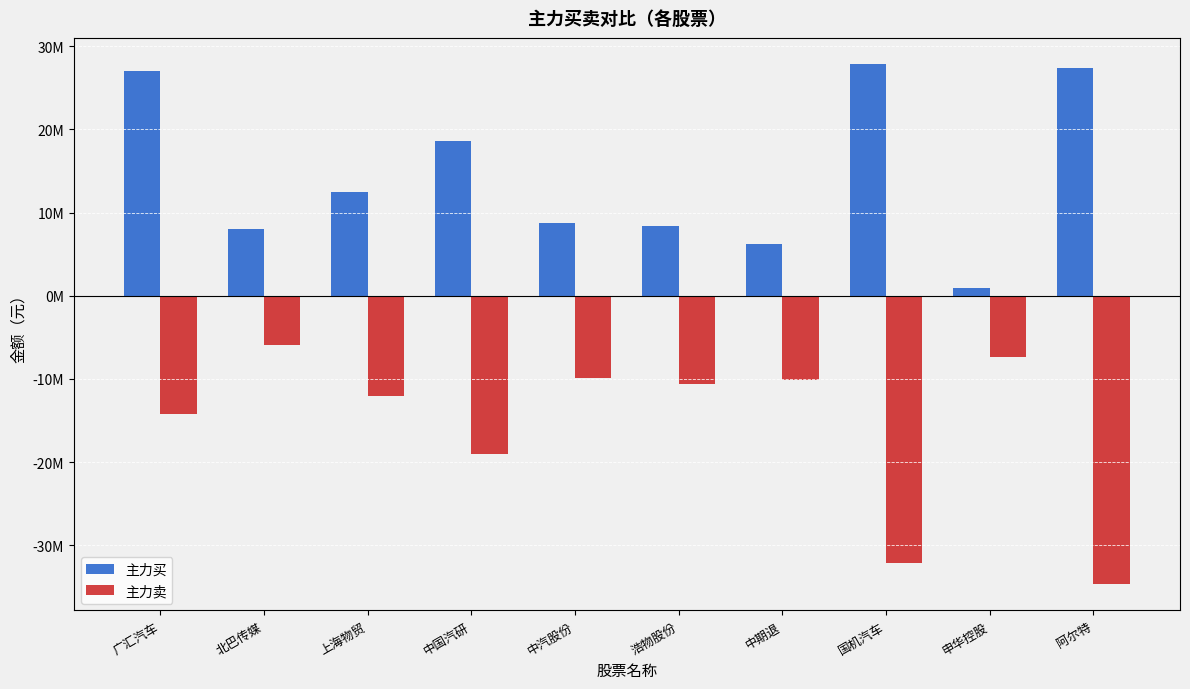

Does the chart contain stacked bars?

No